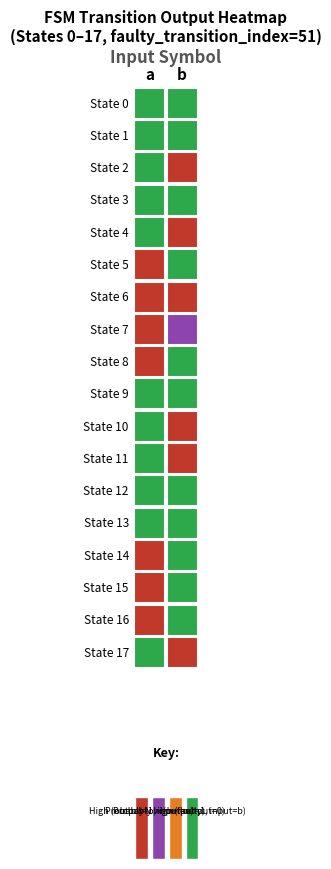

Reading left to right, extract all data points from this chart.

State 0: 0	0
State 1: 0	0
State 2: 0	1
State 3: 0	0
State 4: 0	1
State 5: 1	0
State 6: 1	1
State 7: 1	0
State 8: 1	0
State 9: 0	0
State 10: 0	1
State 11: 0	1
State 12: 0	0
State 13: 0	0
State 14: 1	0
State 15: 1	0
State 16: 1	0
State 17: 0	1